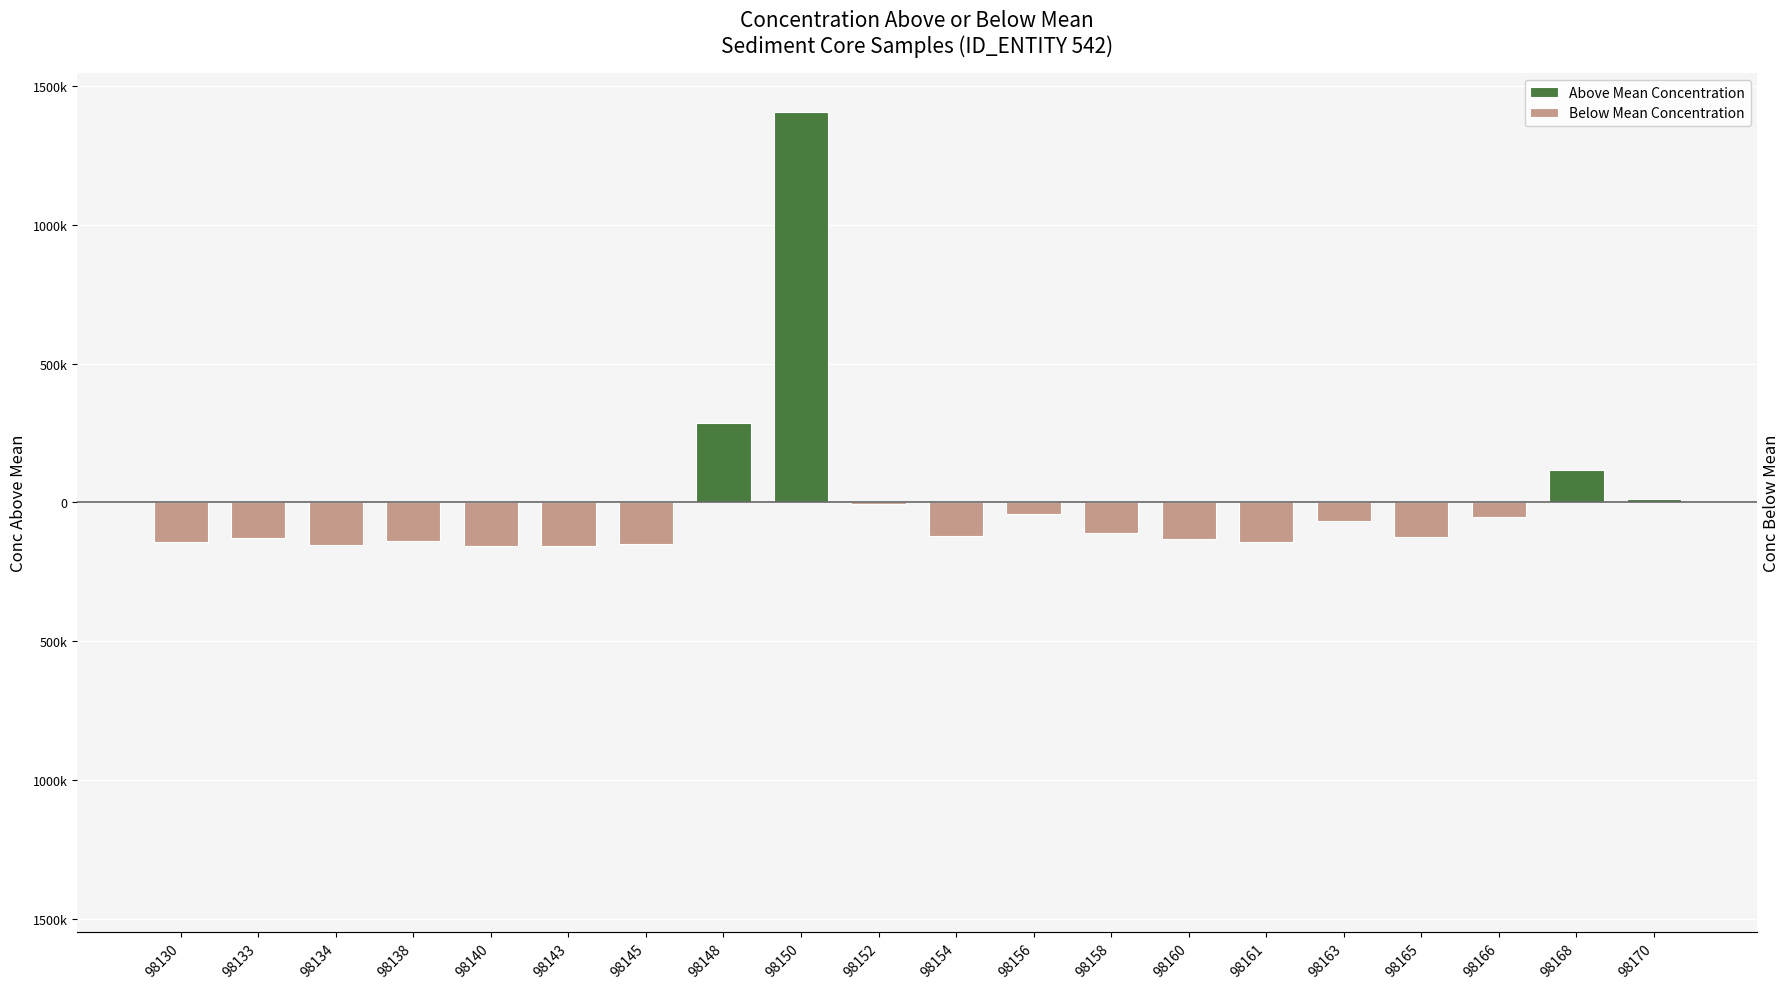

Rank the categories by Above Mean Concentration value from lowest to highest.

98130, 98133, 98134, 98138, 98140, 98143, 98145, 98152, 98154, 98156, 98158, 98160, 98161, 98163, 98165, 98166, 98170, 98168, 98148, 98150